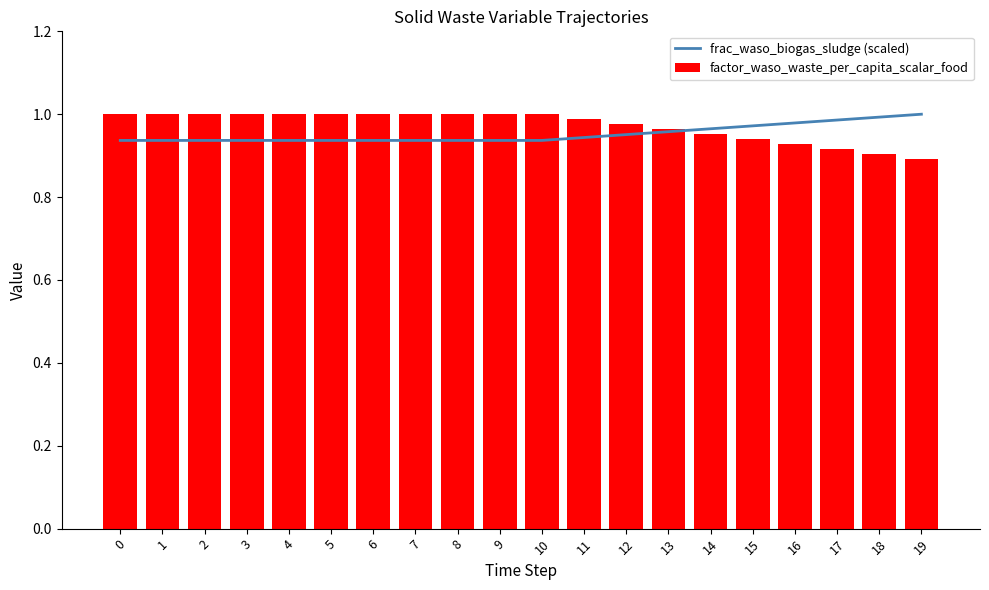

What is the sum of all factor_waso_waste_per_capita_scalar_food values?

19.5